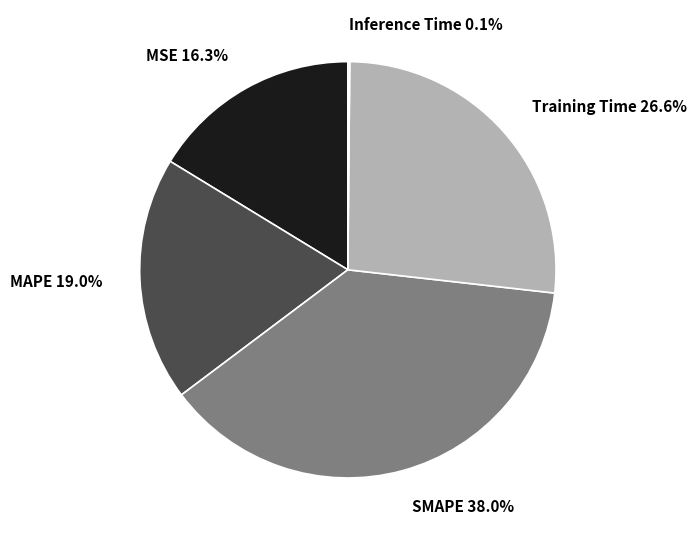

The MSE slice represents 16% of the pie. True or false?

True